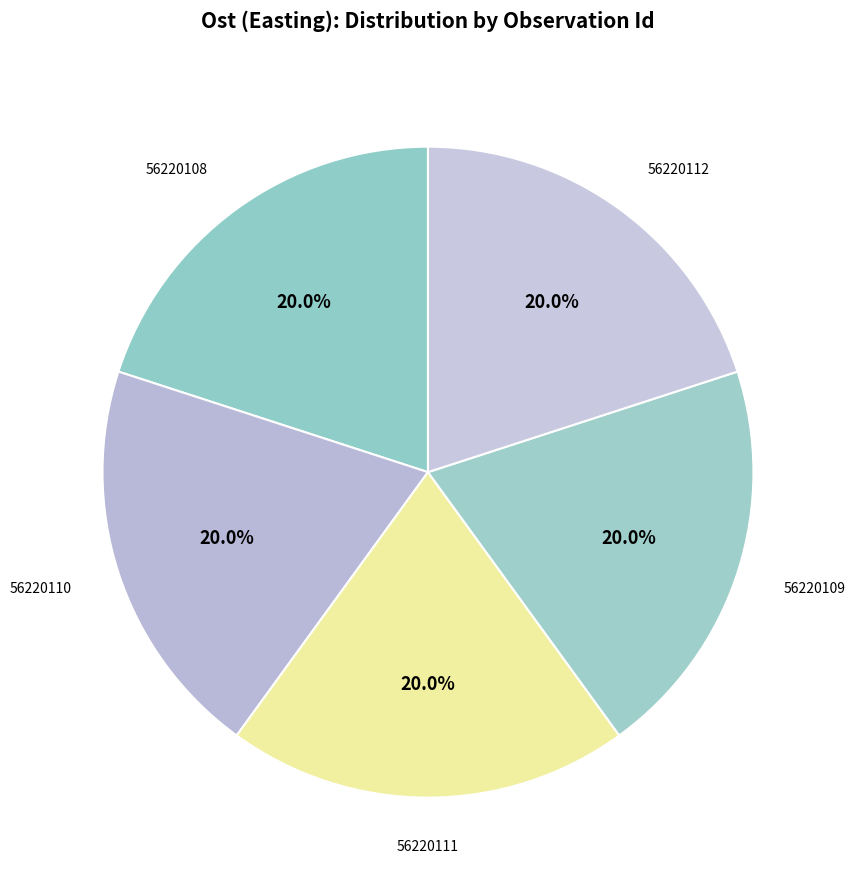

What percentage is NOT represented by 56220110?

80.0%